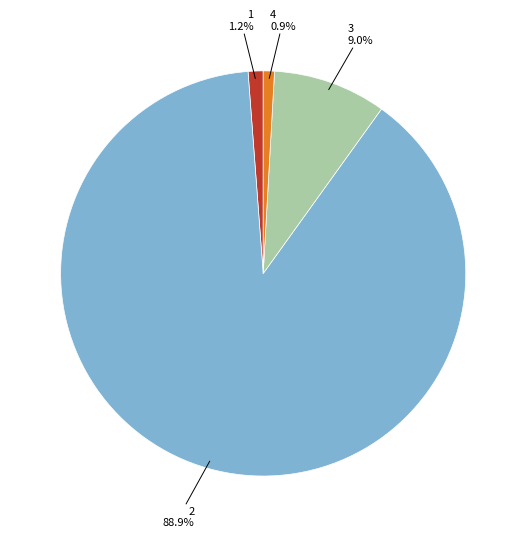

Is there a majority slice in this chart?

Yes